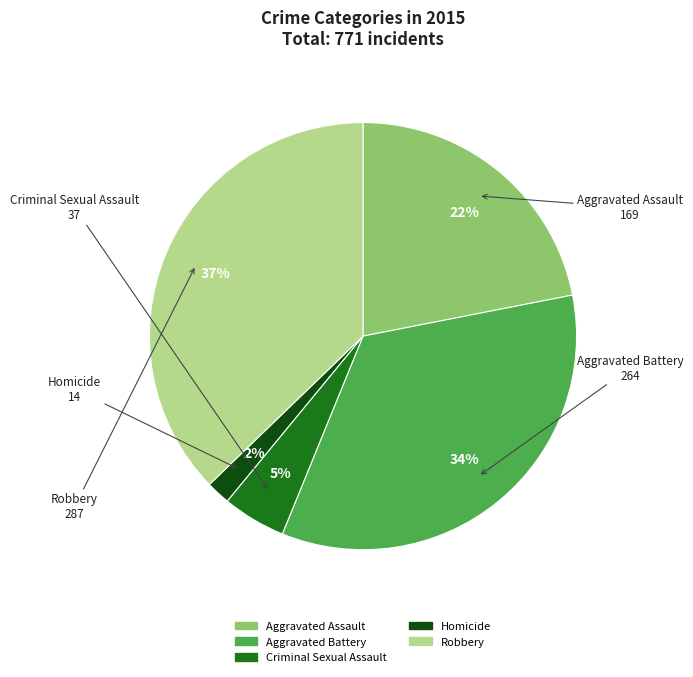

To the nearest percent, what is the difference between the largest and smallest slice percentages?

35%